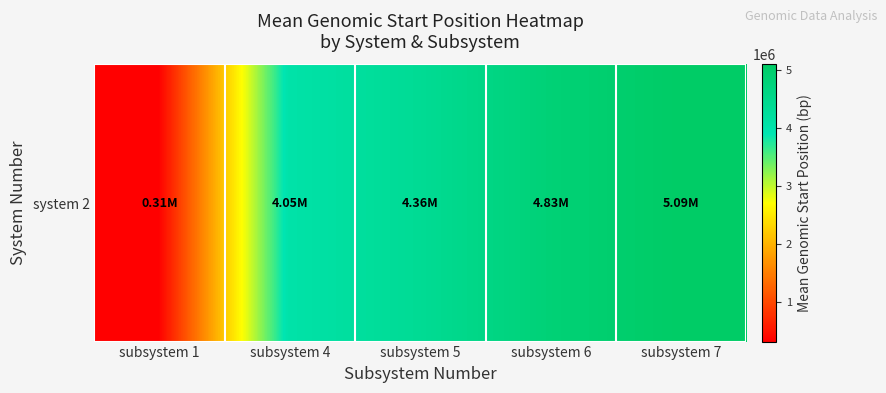

Rank the categories by value from highest to lowest.

subsystem 7, subsystem 6, subsystem 5, subsystem 4, subsystem 1